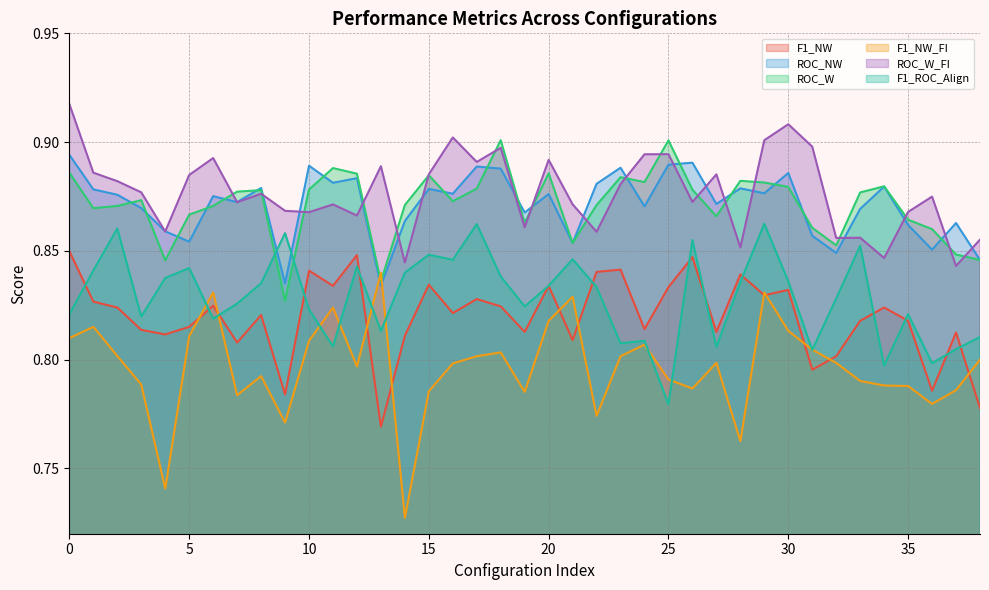

What is the sum of all ROC_W values?

34.0